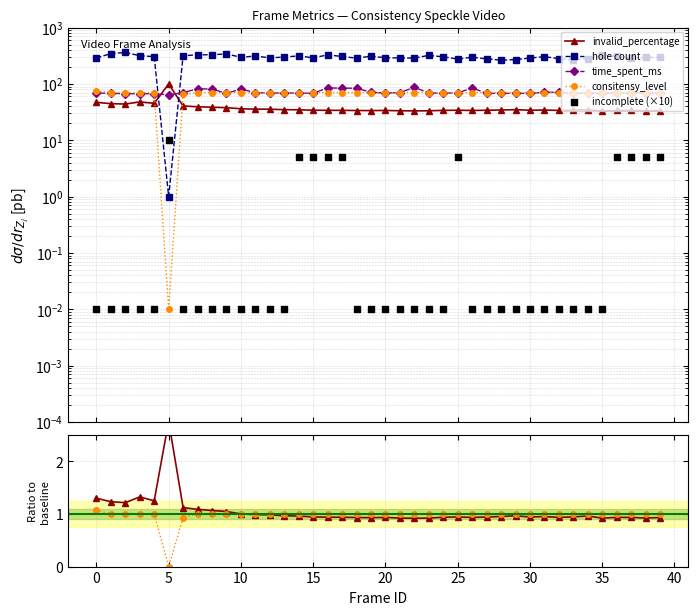

Is the value of hole count at 27 greater than the value of consitensy_level at 31?

Yes